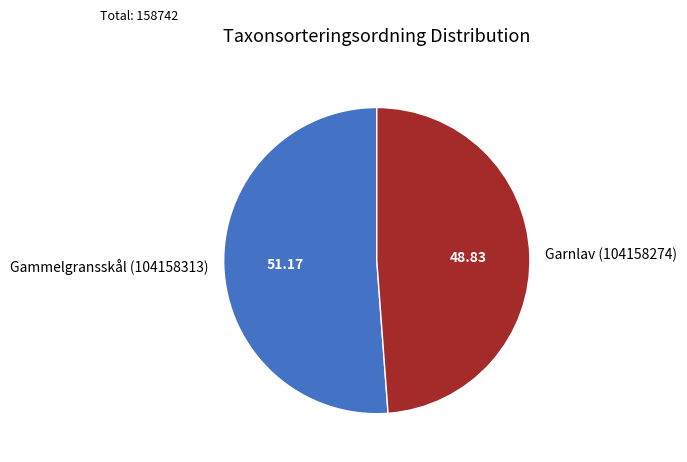

What is the ratio of the value at Gammelgransskål (104158313) to the value at Garnlav (104158274)?

1.0